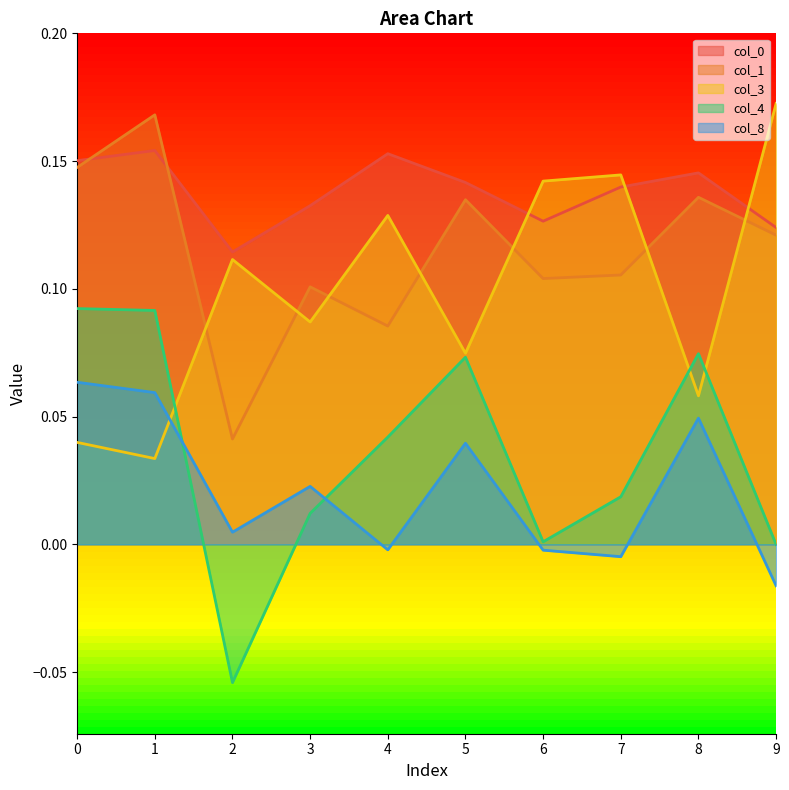

Where is the first local maximum for 8?

3